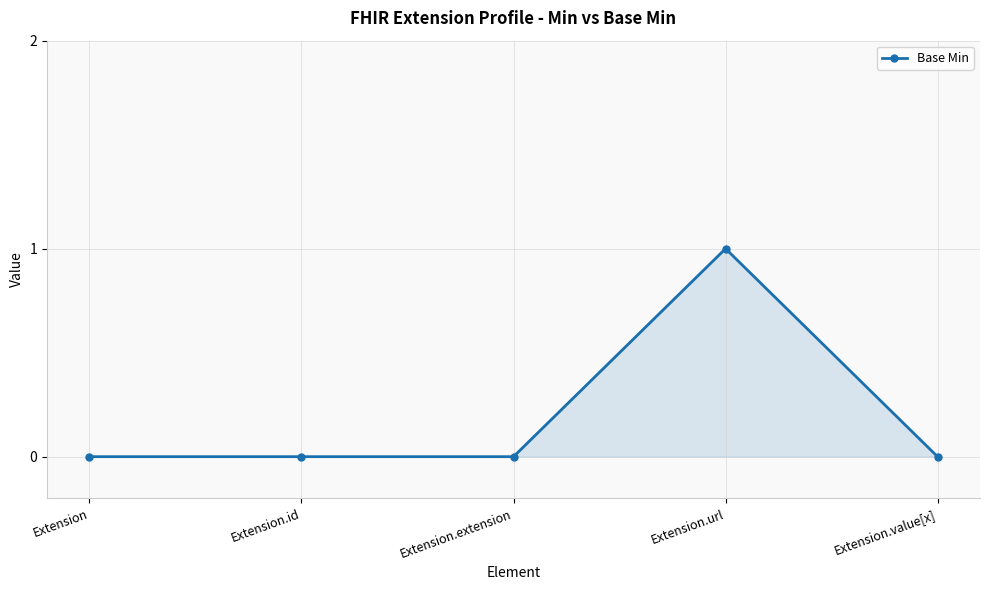

How many series are shown in this chart?

1